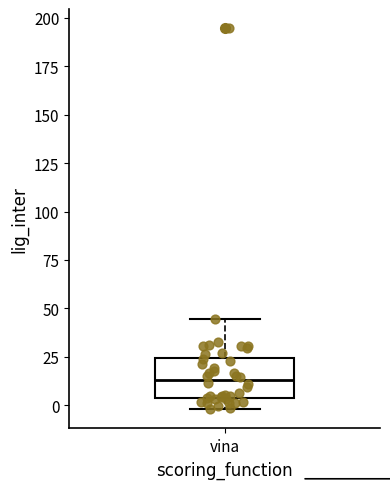

Transcribe this box plot: give where the median line is, the range the box spans, and where the two whiskers end, as read against the y-axis. The values are not printed on the chart, so give them approximately, as read against the axis.

median 15, box 5 to 25, whiskers 0 to 45